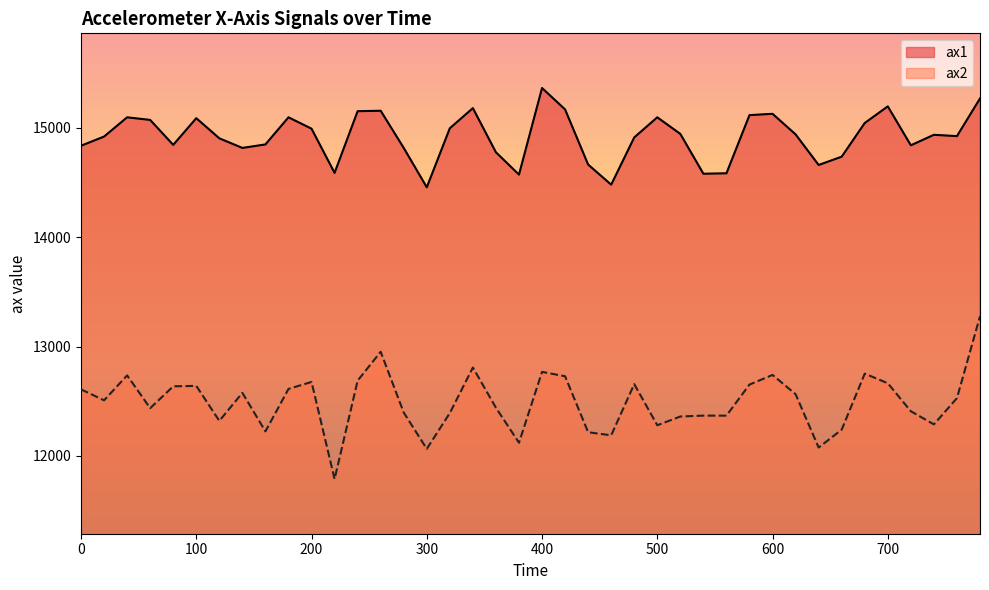

How many lines are shown in the chart?

2